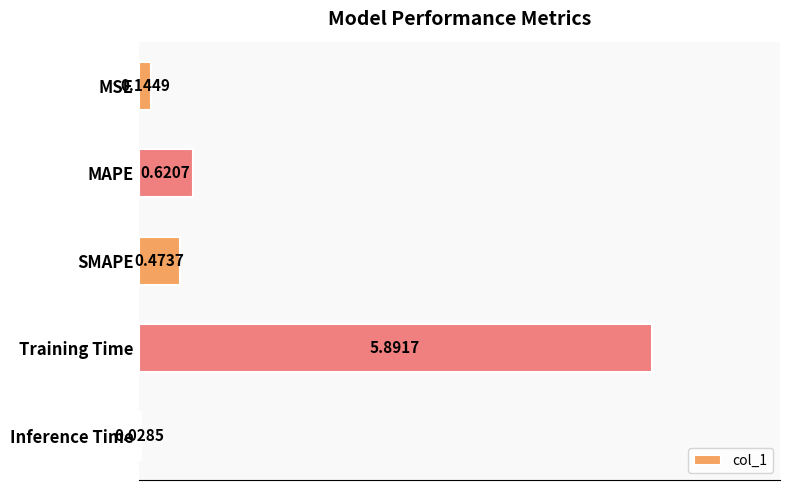

Where is the data nearest to the value 2?

MAPE